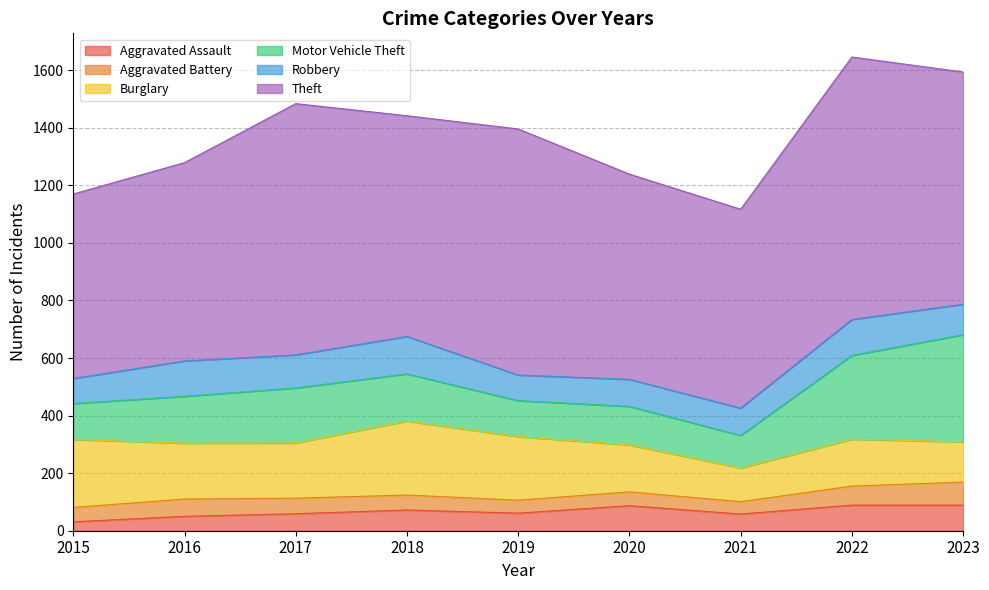

Count the number of categories in the chart.

9